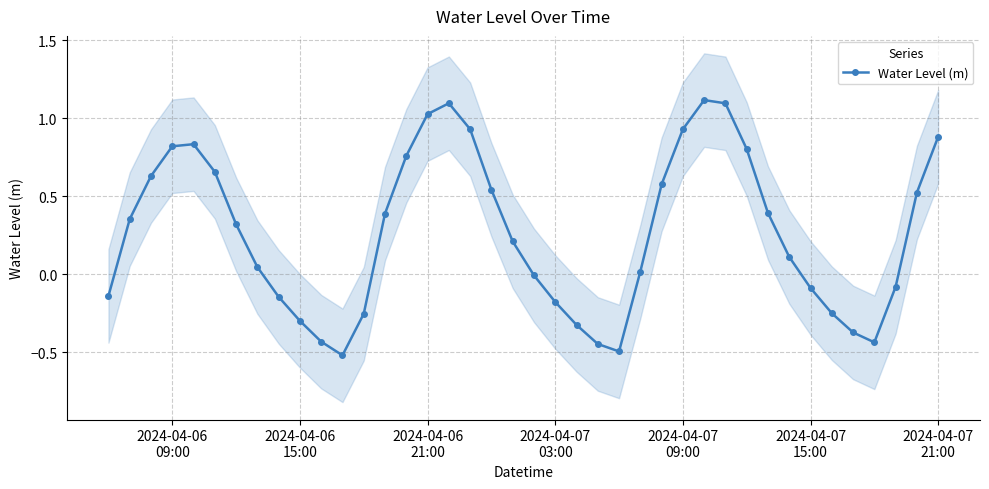

What is the difference between the second highest and minimum values?

1.6